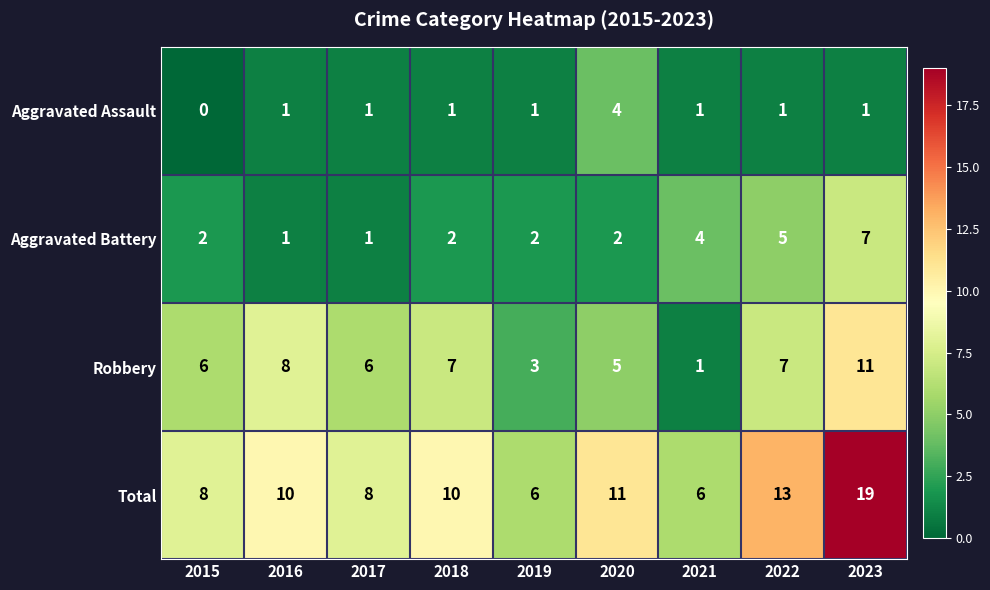

Which series has the largest total across all categories?

Total